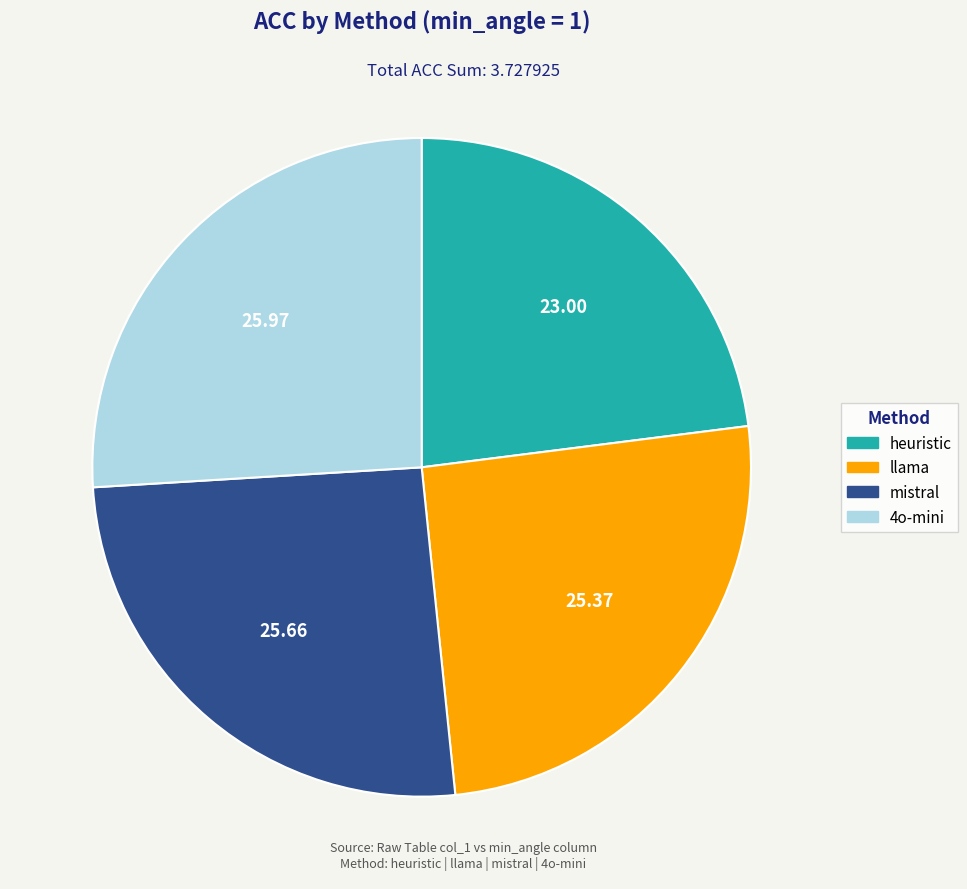

Which has a higher value, llama or heuristic?

llama